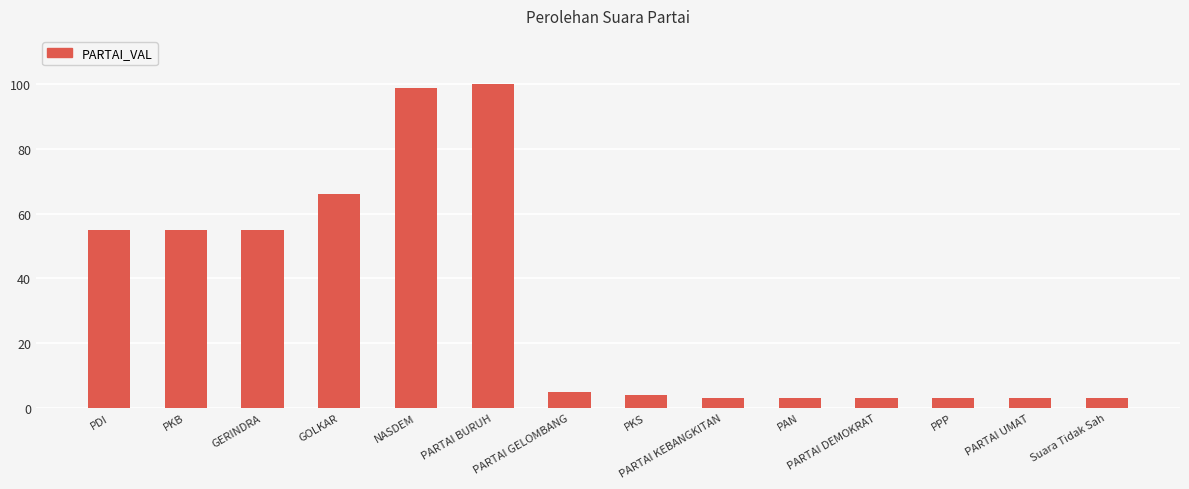

Reading left to right, extract all data points from this chart.

55	55	55	66	99	100	5	4	3	3	3	3	3	3